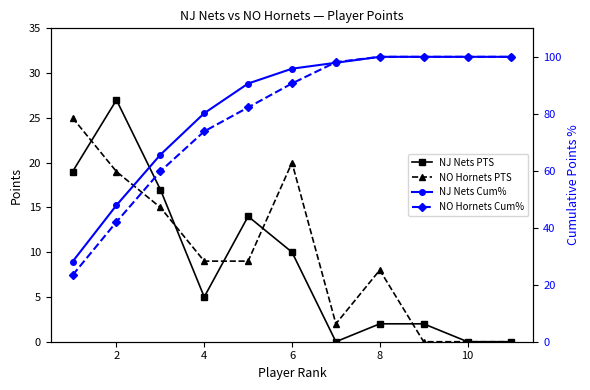

What is the difference between the maximum and second lowest values in the NO Hornets PTS series?

25.0